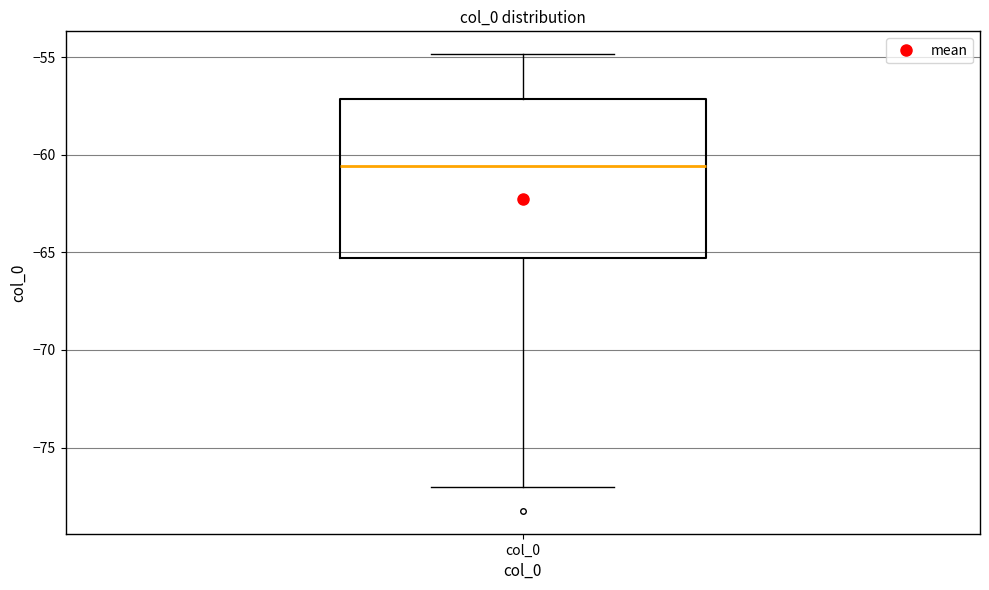

Transcribe this box plot: give where the median line is, the range the box spans, and where the two whiskers end, as read against the y-axis. The values are not printed on the chart, so give them approximately, as read against the axis.

median -60.5, box -65.5 to -57.0, whiskers -77.0 to -55.0